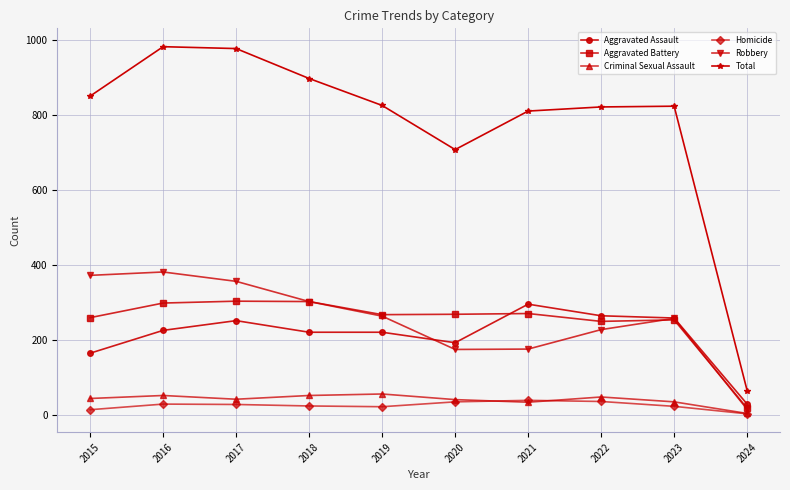

What is the lowest value of the Robbery series?

14